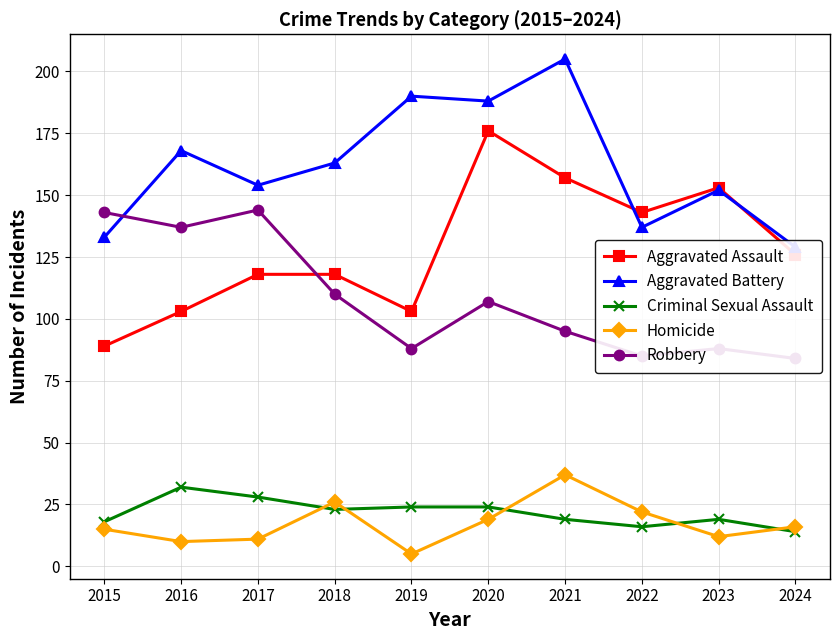

Where is Homicide nearest to the value 21?

2022